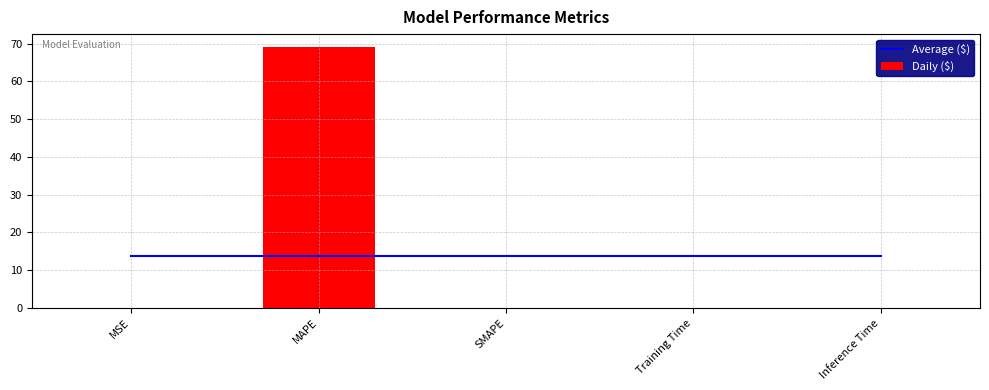

Which series has the largest total across all categories?

Average ($)